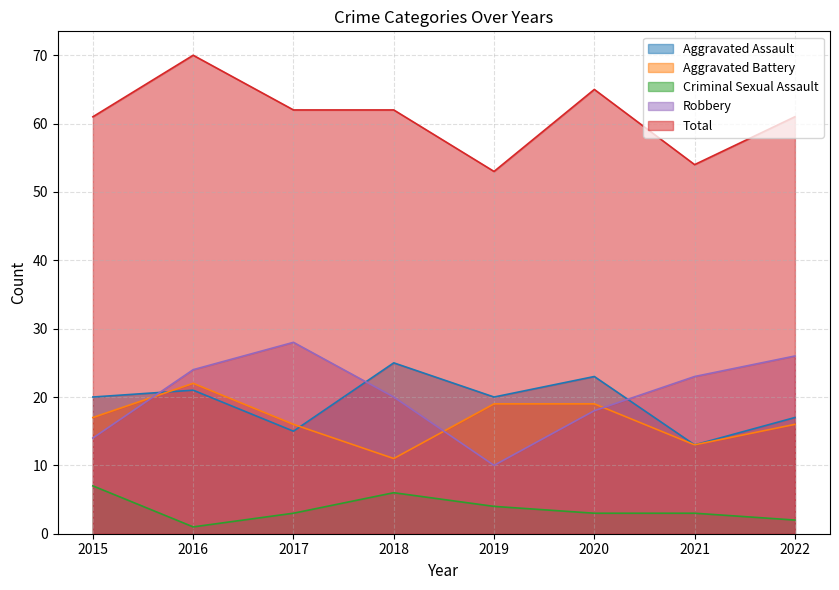

List the labels in order of Criminal Sexual Assault value, smallest first.

2016, 2022, 2017, 2020, 2021, 2019, 2018, 2015